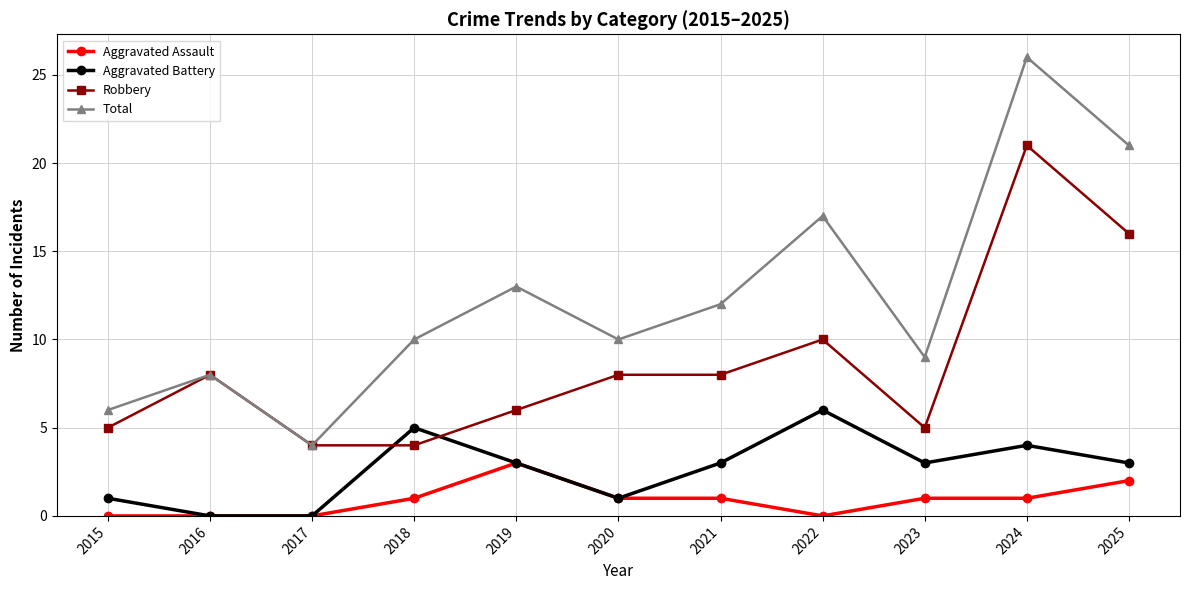

What are all the series names shown in the legend?

Aggravated Assault, Aggravated Battery, Robbery, Total